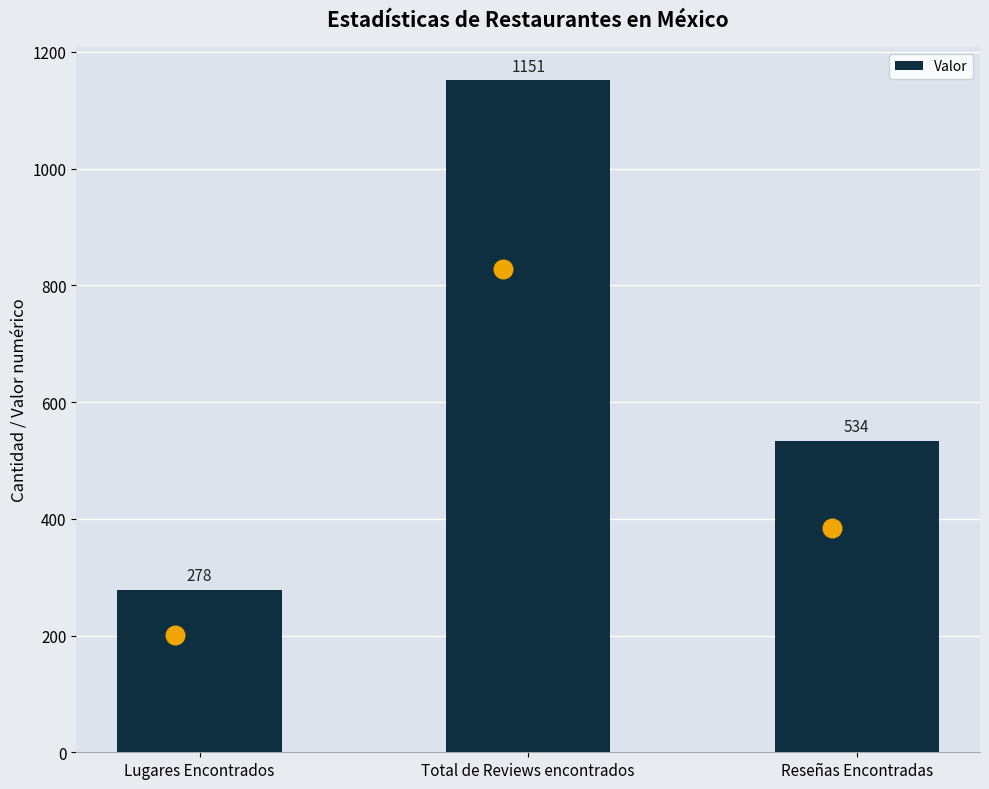

What is the change in value from Lugares Encontrados to Total de Reviews encontrados?

+873